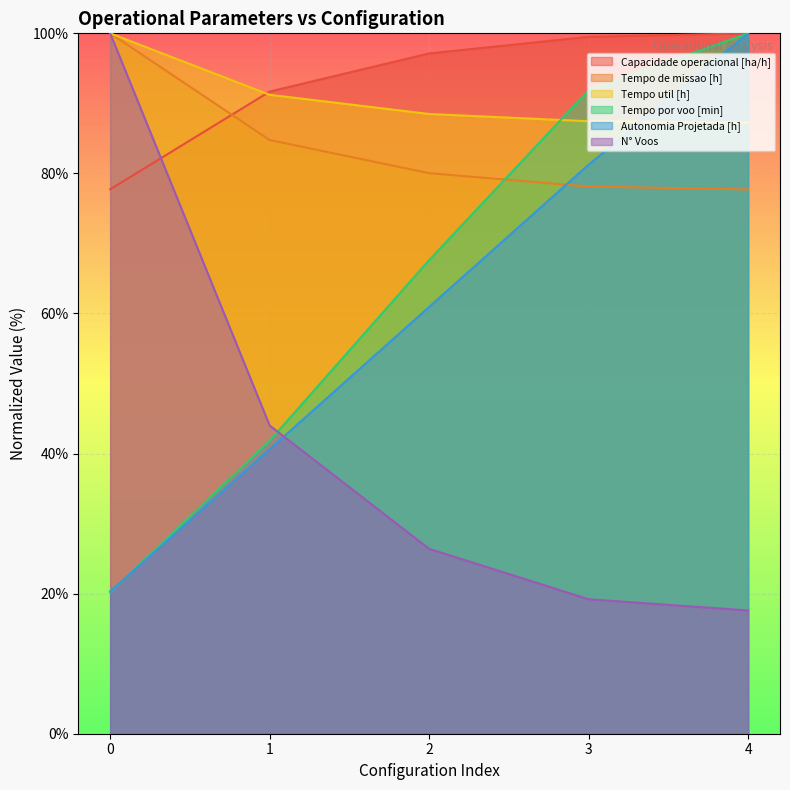

The Tempo por voo [min] series shows 91.9 at 3. True or false?

True